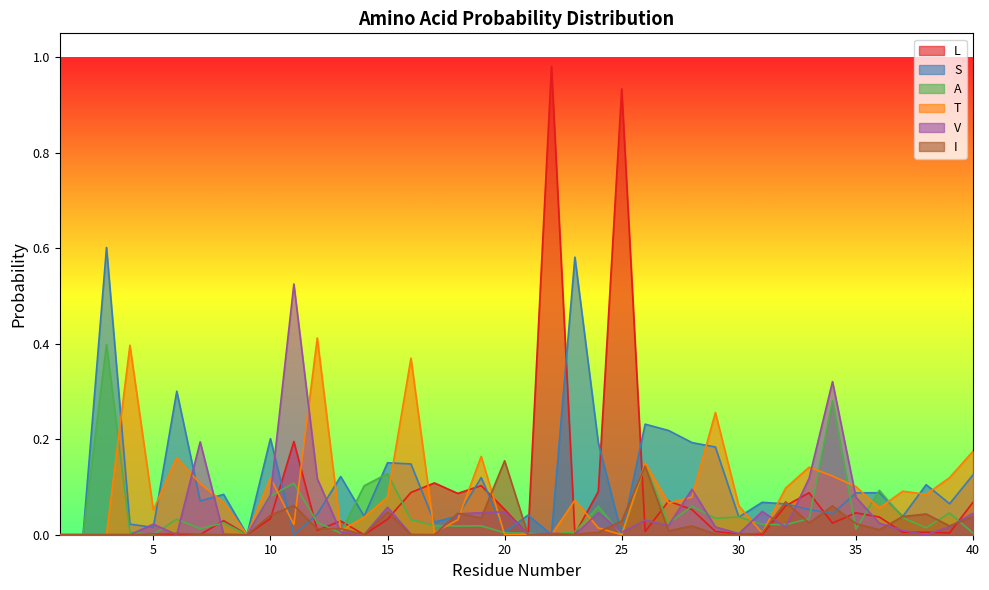

How many data points in A are above 0?

34